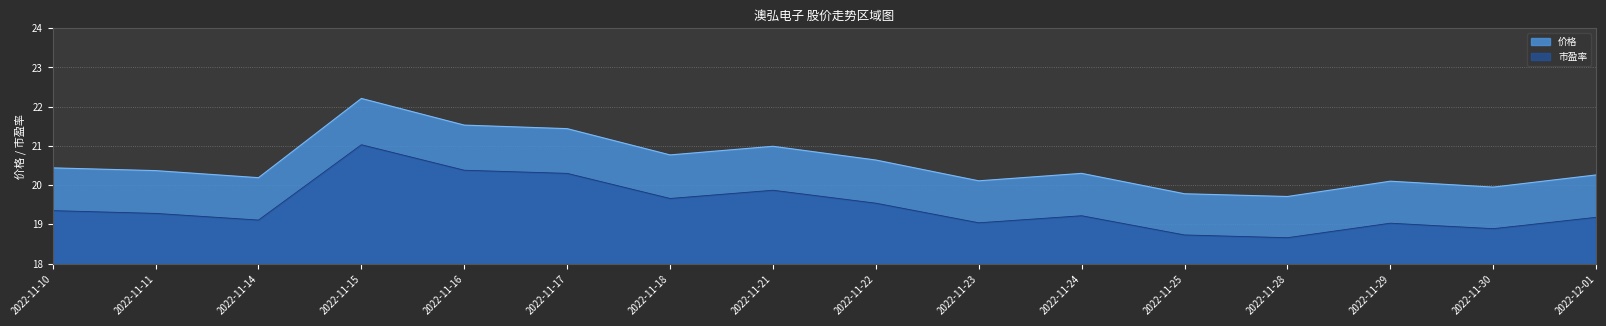

What is the lowest value of the 市盈率 series?

18.7